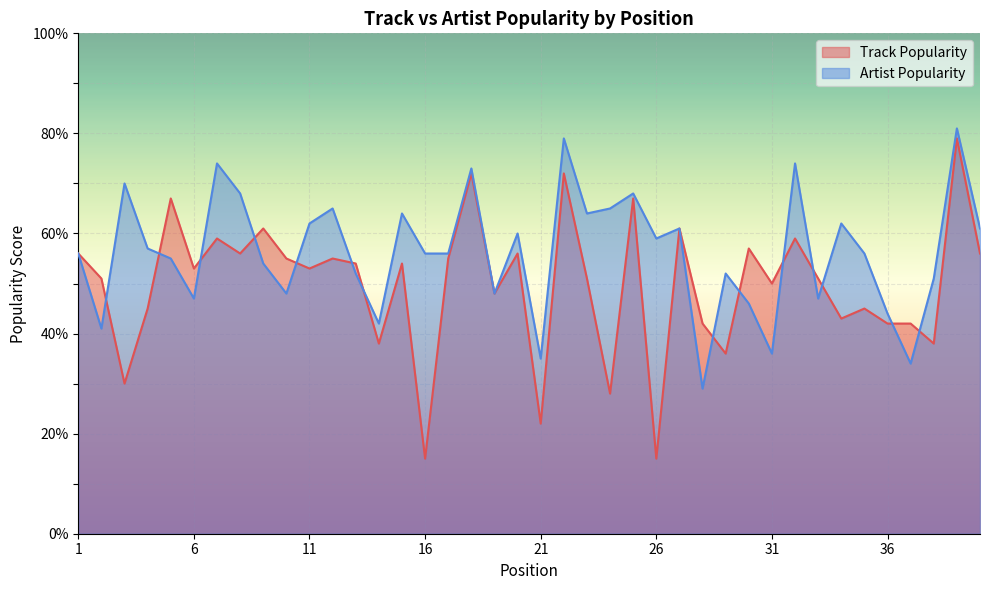

Which series has the widest spread of values?

Track Popularity